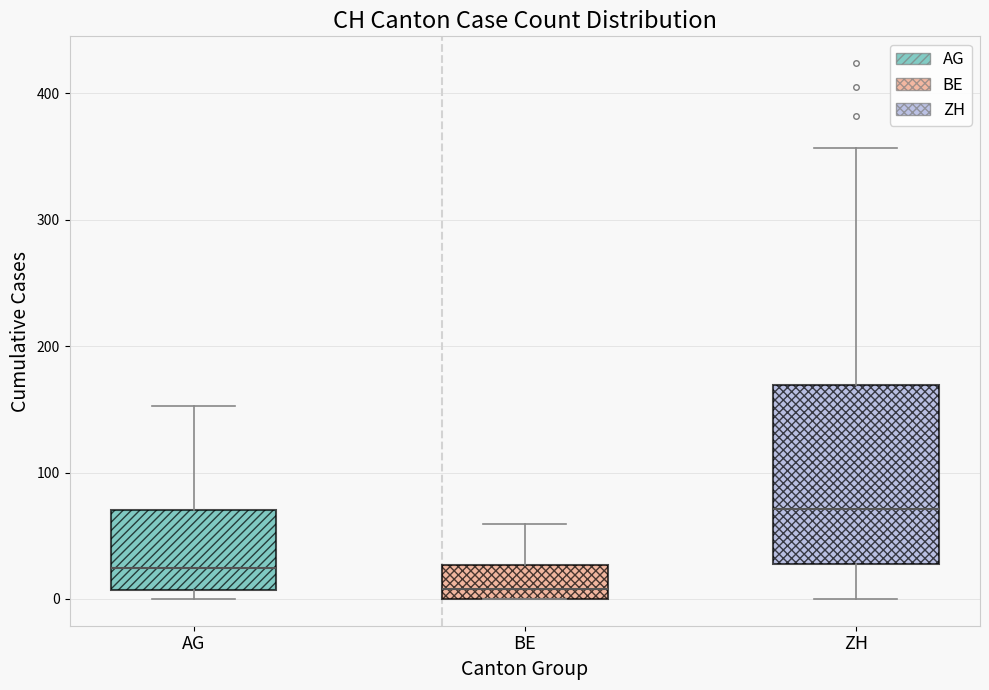

Reading left to right, read every box against the y-axis: the position of its median line, the range the box covers, and the ends of its whiskers. The values are not printed on the chart, so give them approximately, as read against the axis.

AG: median 20, box 10 to 70, whiskers 0 to 150
BE: median 10, box 0 to 30, whiskers 0 to 60
ZH: median 70, box 30 to 170, whiskers 0 to 360